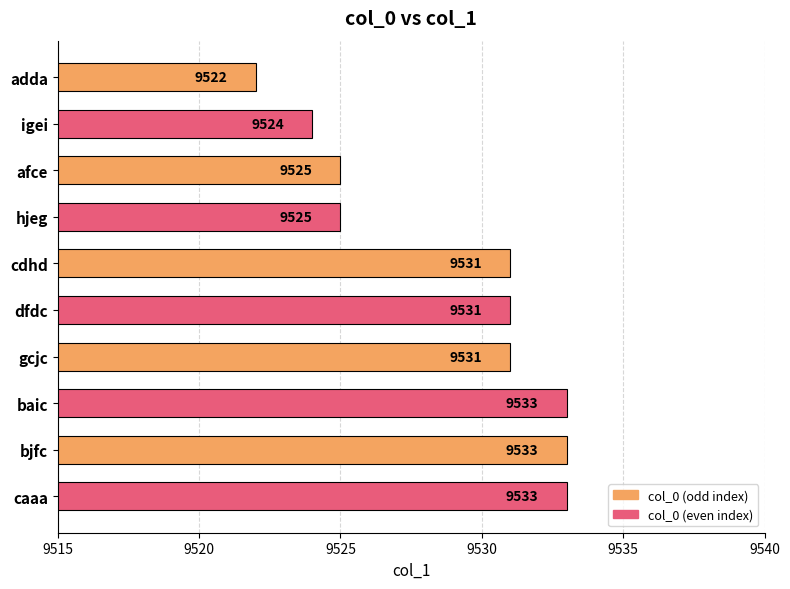

What is the approximate value at hjeg?

9525